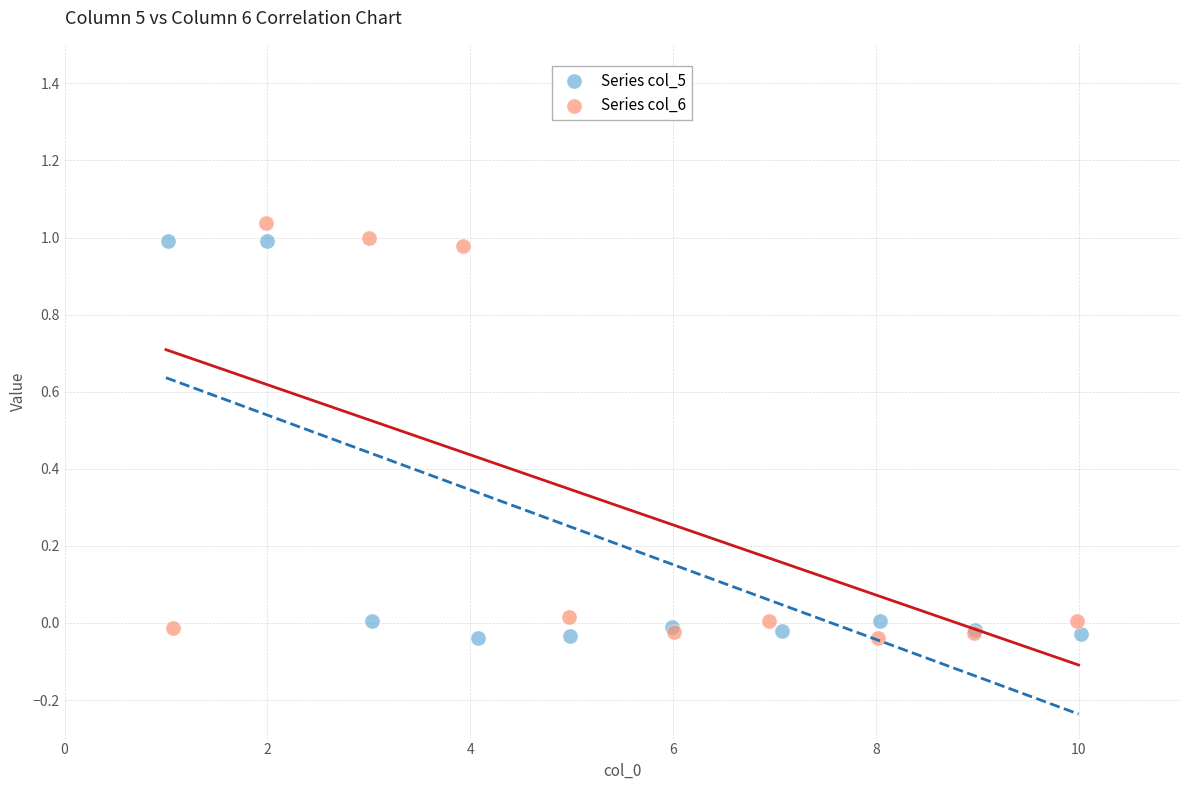

Which series has the largest Y range (max minus min)?

Series col_6